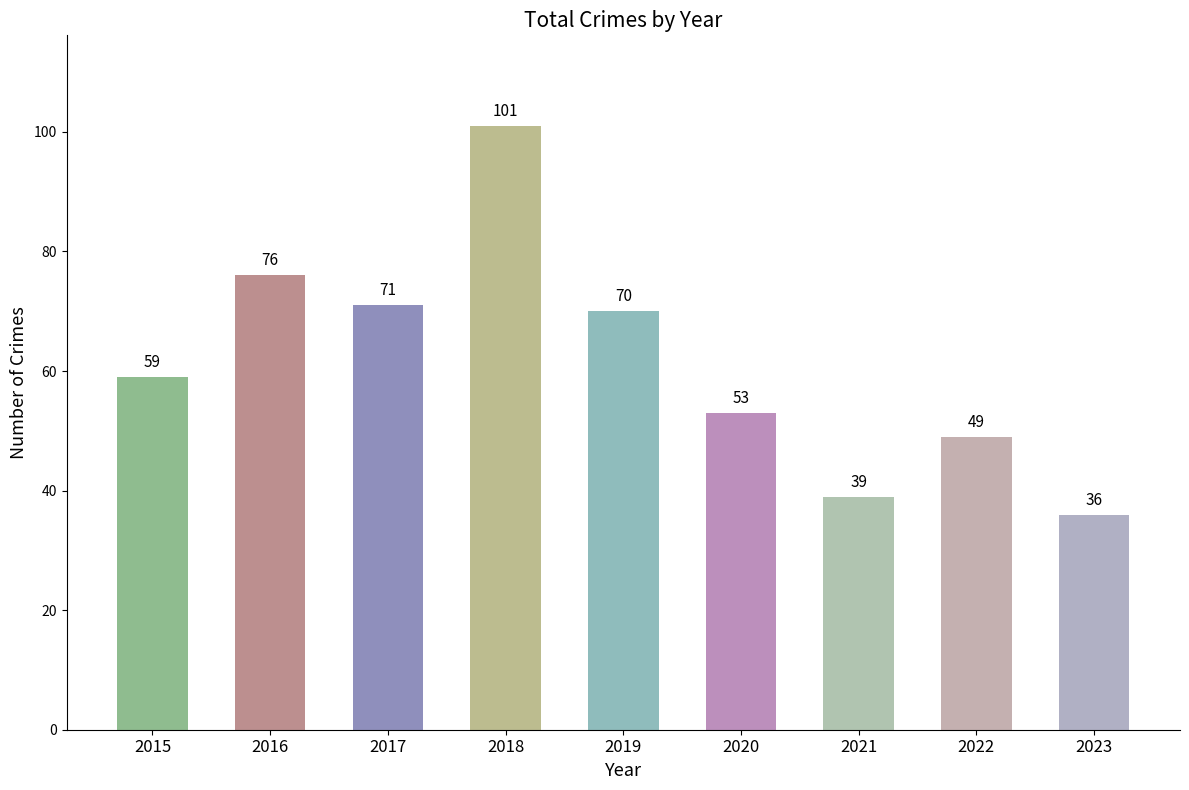

Reading left to right, list all the values displayed in this chart.

2015=59	2016=76	2017=71	2018=101	2019=70	2020=53	2021=39	2022=49	2023=36